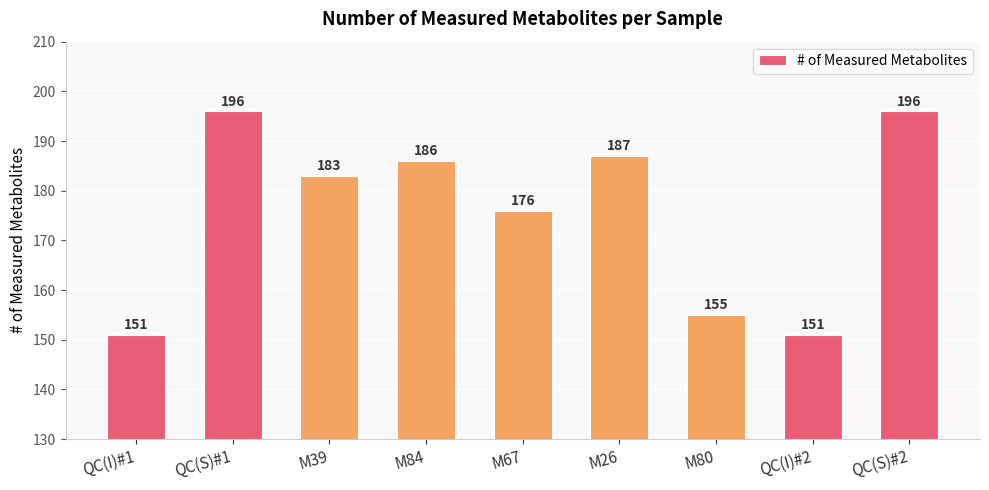

What is the change in value from M26 to QC(I)#2?

-36